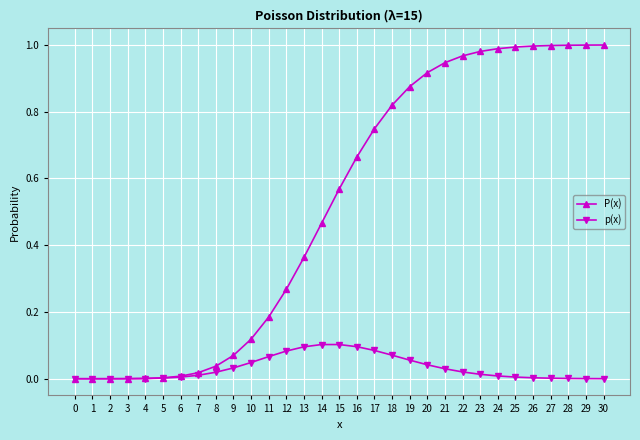

List the series in order of their overall mean, lowest first.

p(x), P(x)